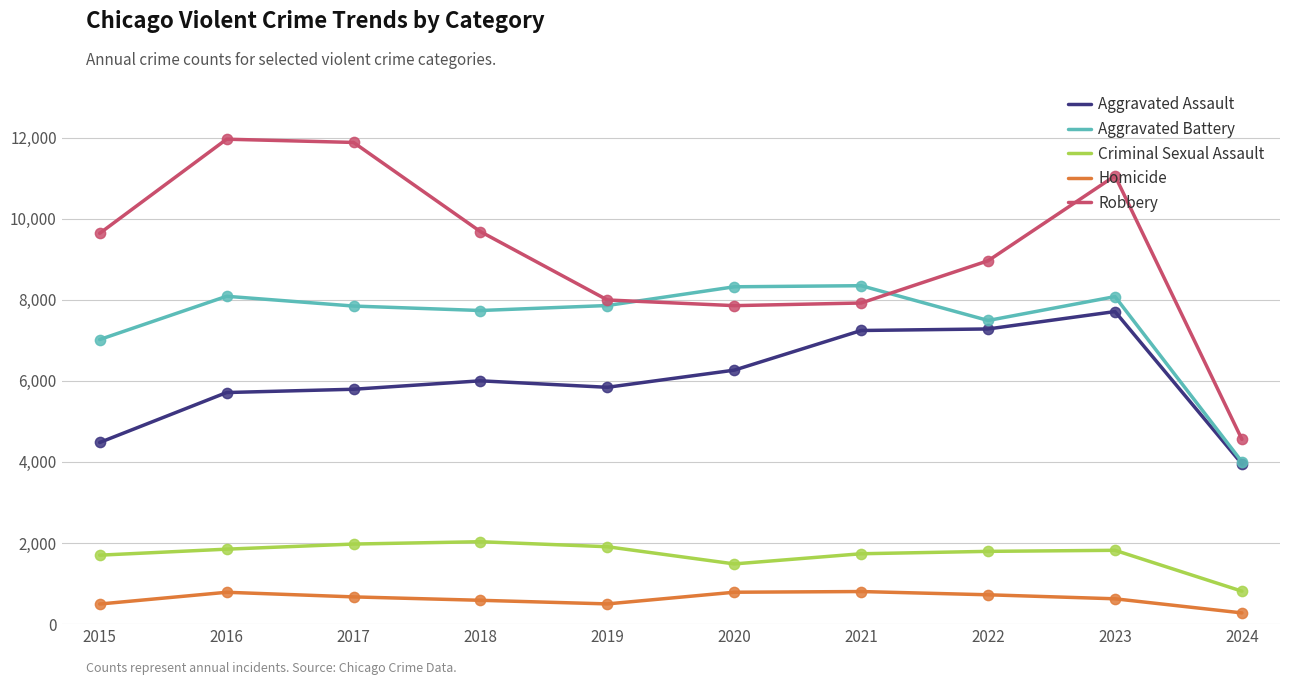

At which category is the sum across all series the highest?

2023